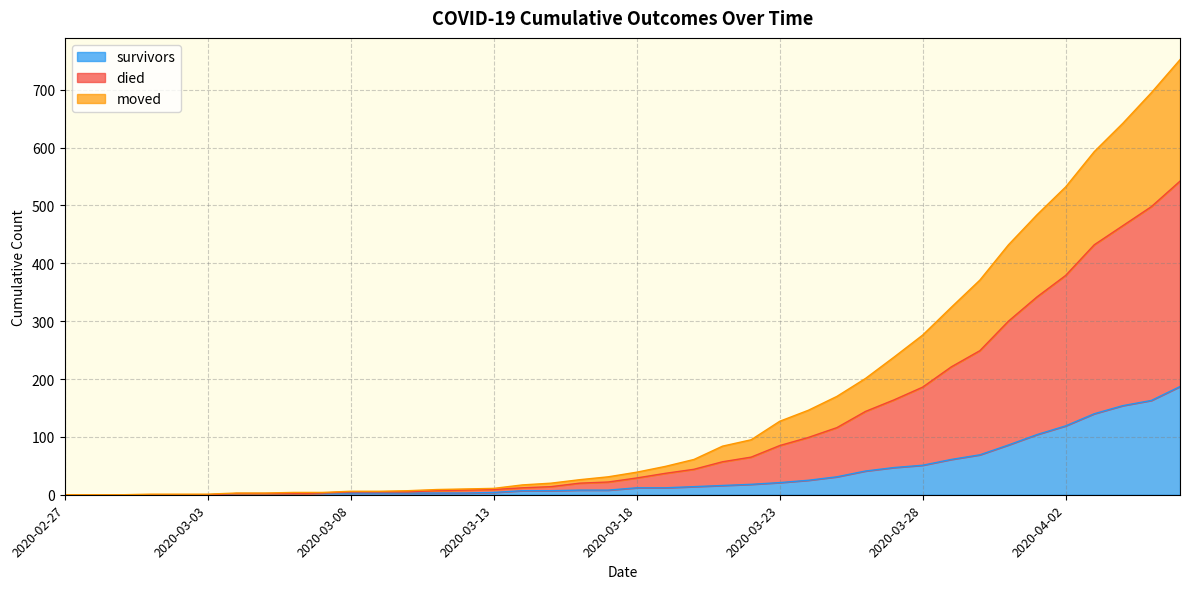

The survivors series shows 14 at 2020-03-20. True or false?

True